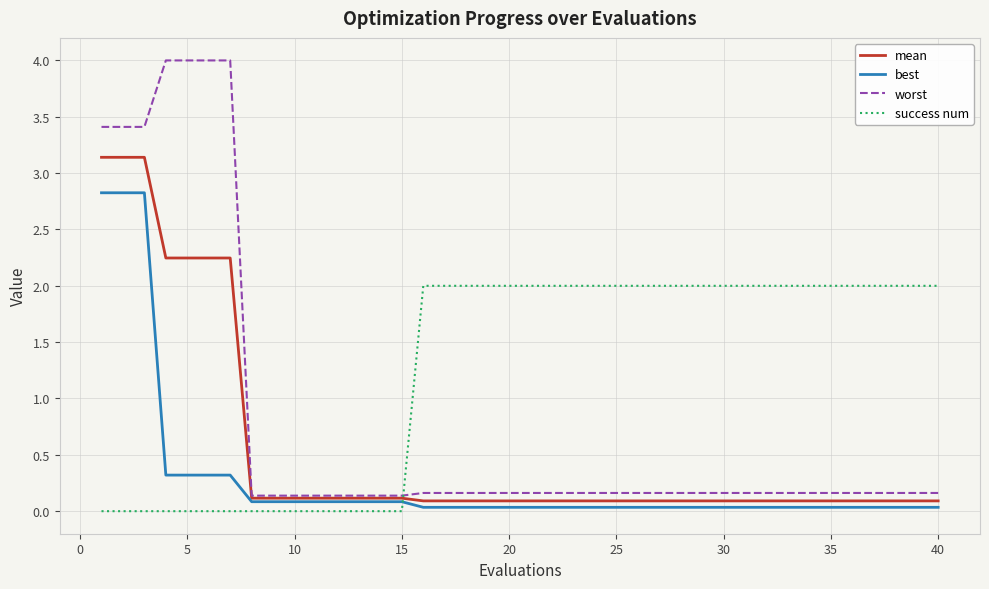

At how many categories does at least one series exceed 0?

40